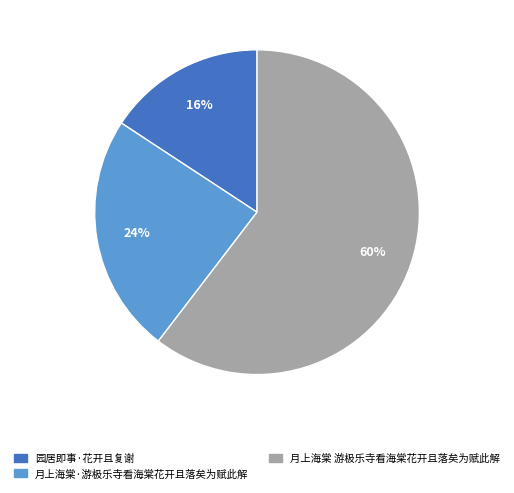

To the nearest percent, what percentage of the pie is 月上海棠 游极乐寺看海棠花开且落矣为赋此解?

60%